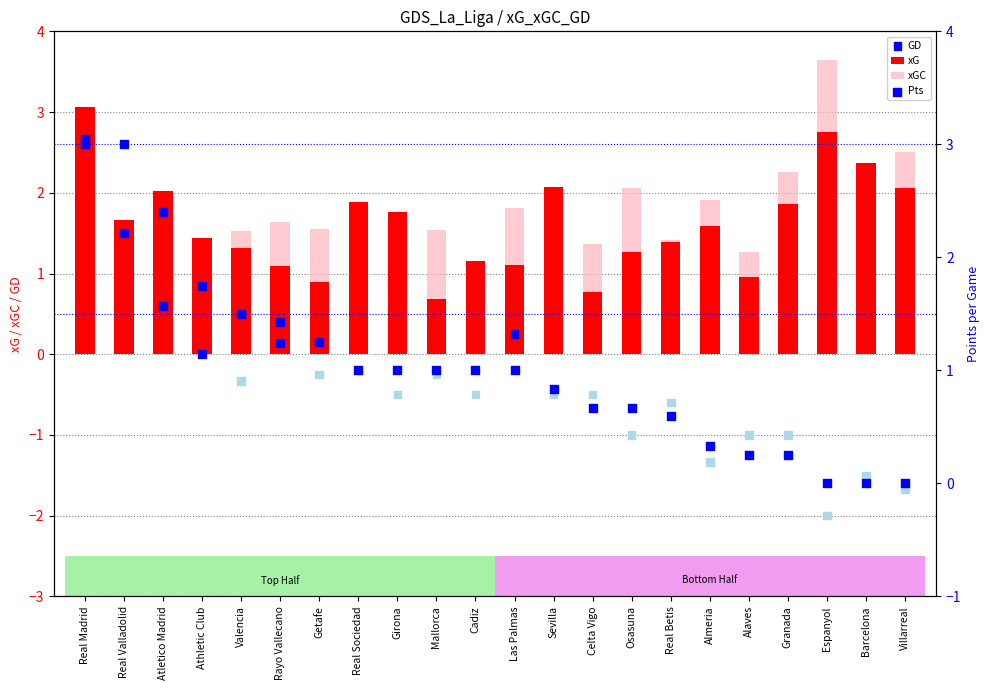

Is the value of xGC at Mallorca greater than the value of Pts at Getafe?

Yes